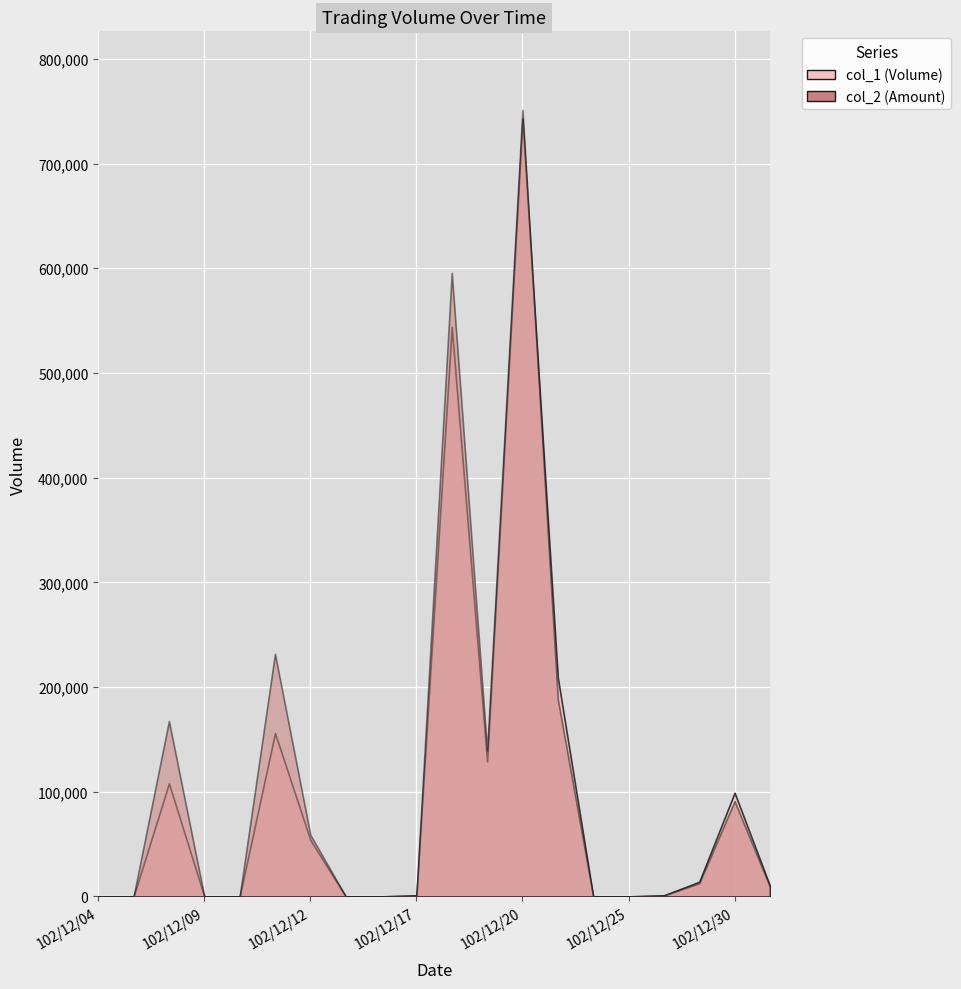

At 102/12/13, list the series in order from smallest to largest.

col_1, col_2